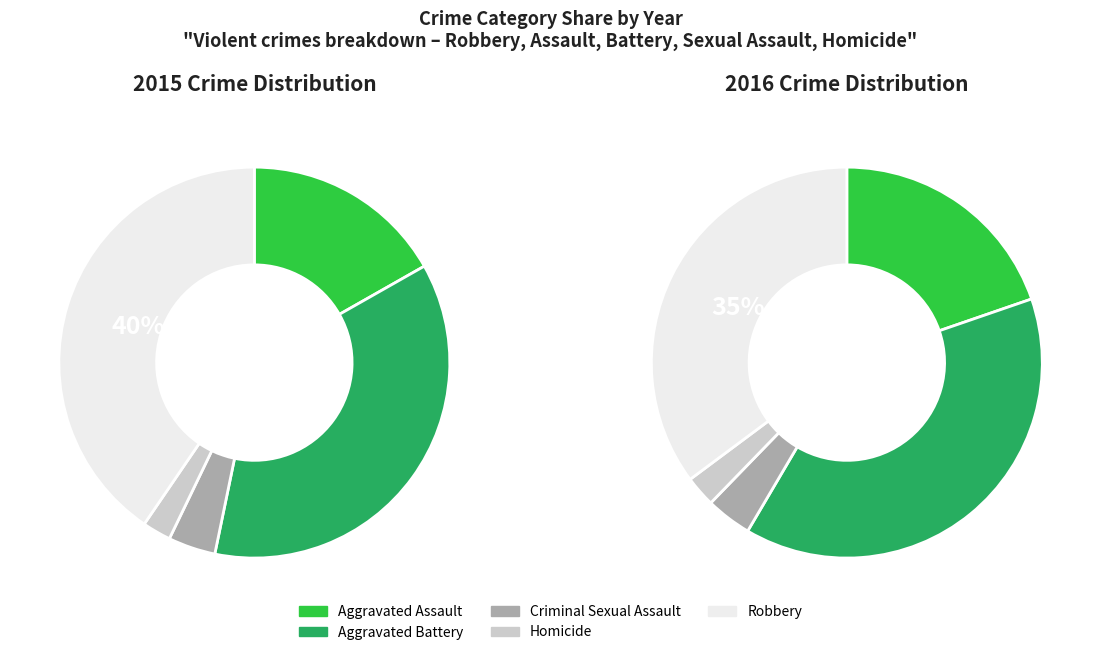

The Robbery slice represents 35% of the pie. True or false?

False